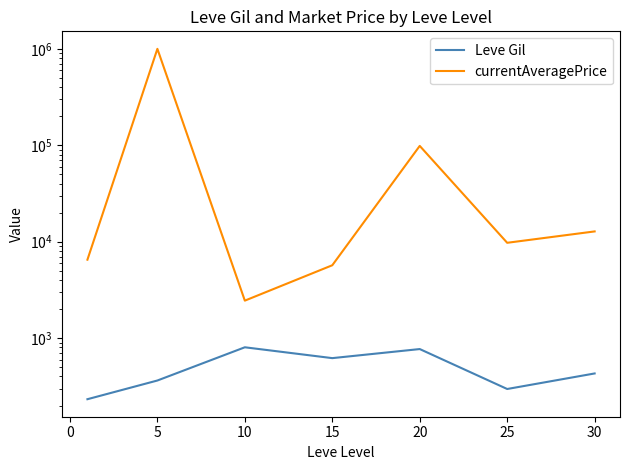

At how many categories does at least one series exceed 340776?

1